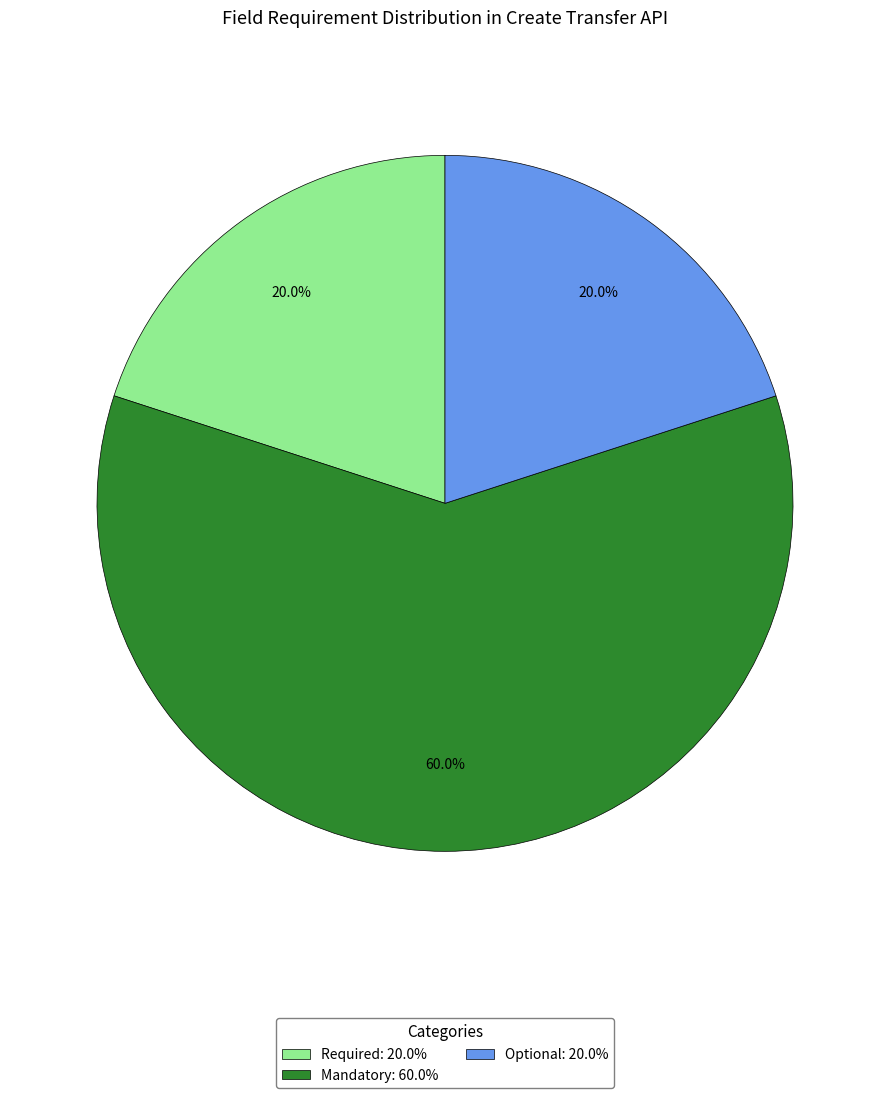

Count the number of slices in the pie.

3